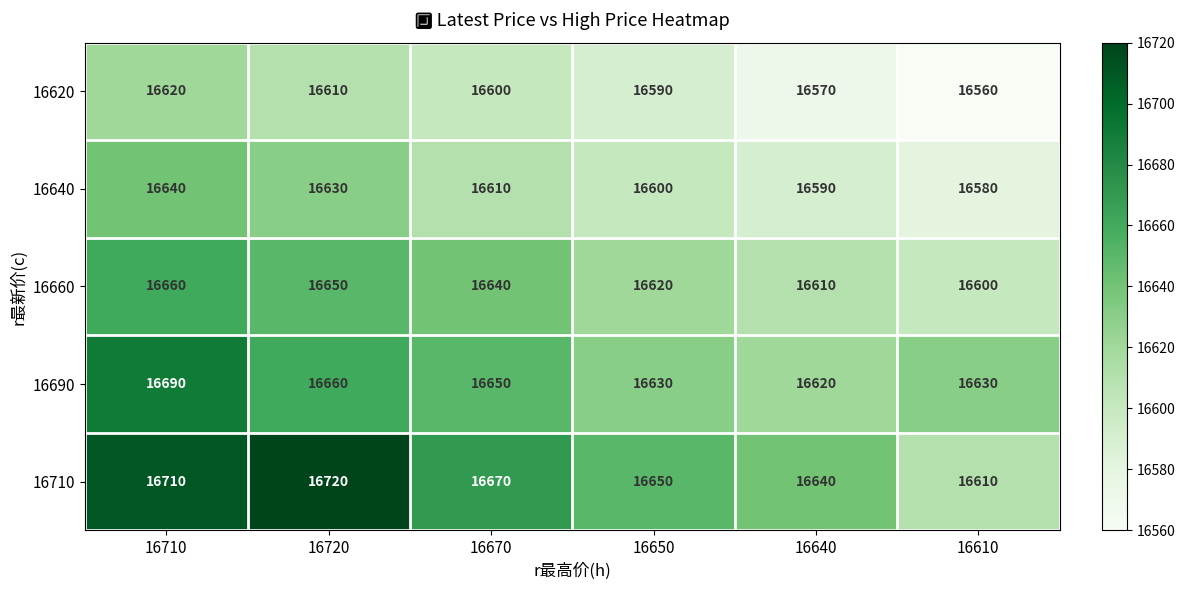

Reading left to right, what are all the values shown in this chart?

16620: 16710=16620	16720=16610	16670=16600	16650=16590	16640=16570	16610=16560
16640: 16710=16640	16720=16630	16670=16610	16650=16600	16640=16590	16610=16580
16660: 16710=16660	16720=16650	16670=16640	16650=16620	16640=16610	16610=16600
16690: 16710=16690	16720=16660	16670=16650	16650=16630	16640=16620	16610=16630
16710: 16710=16710	16720=16720	16670=16670	16650=16650	16640=16640	16610=16610